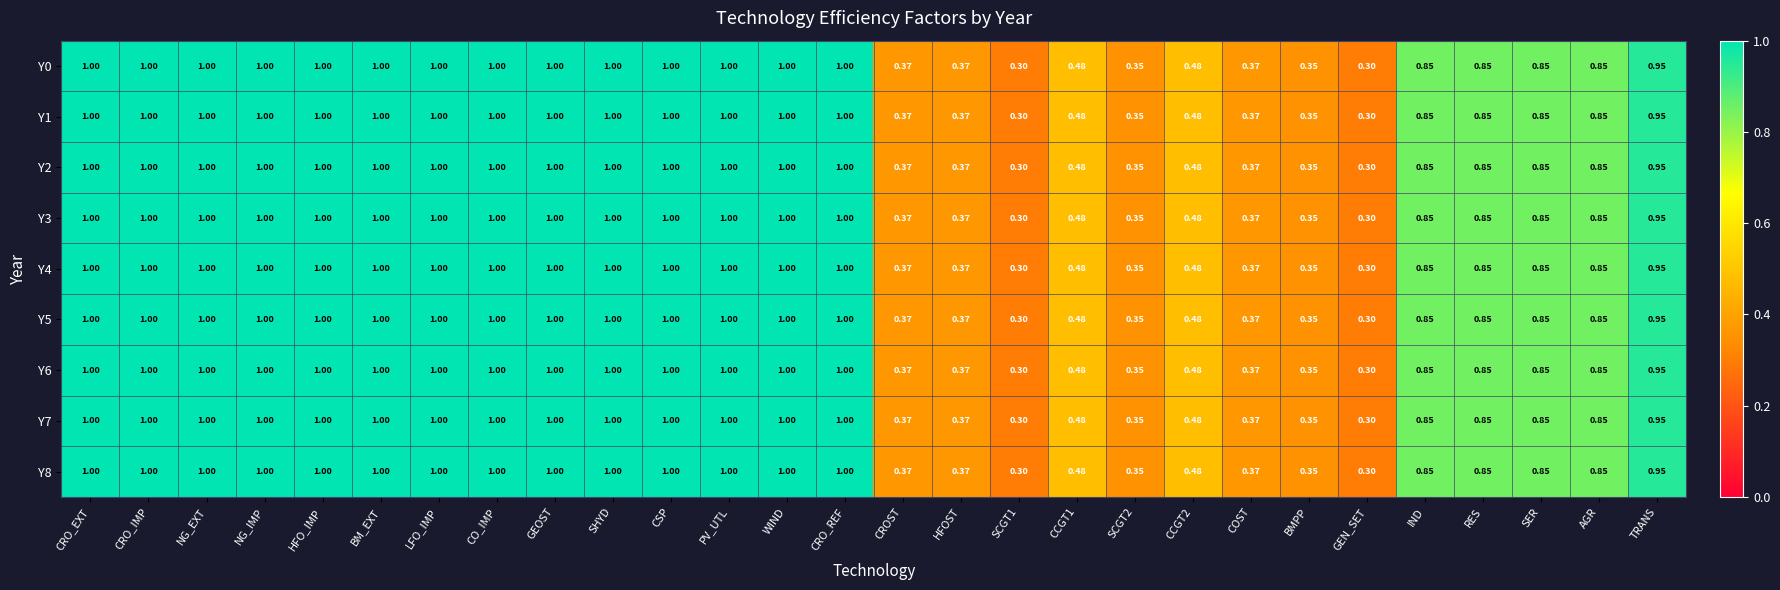

Is the value of Y3 at NG_IMP greater than the value of Y4 at BMPP?

Yes